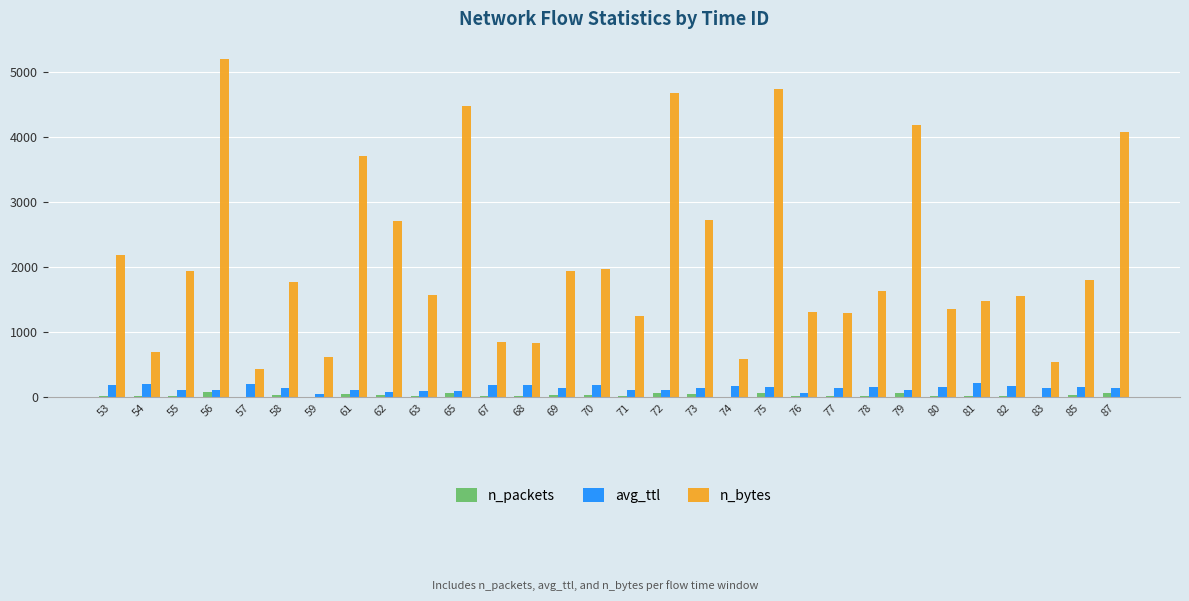

What is the greatest value displayed?

5205.0